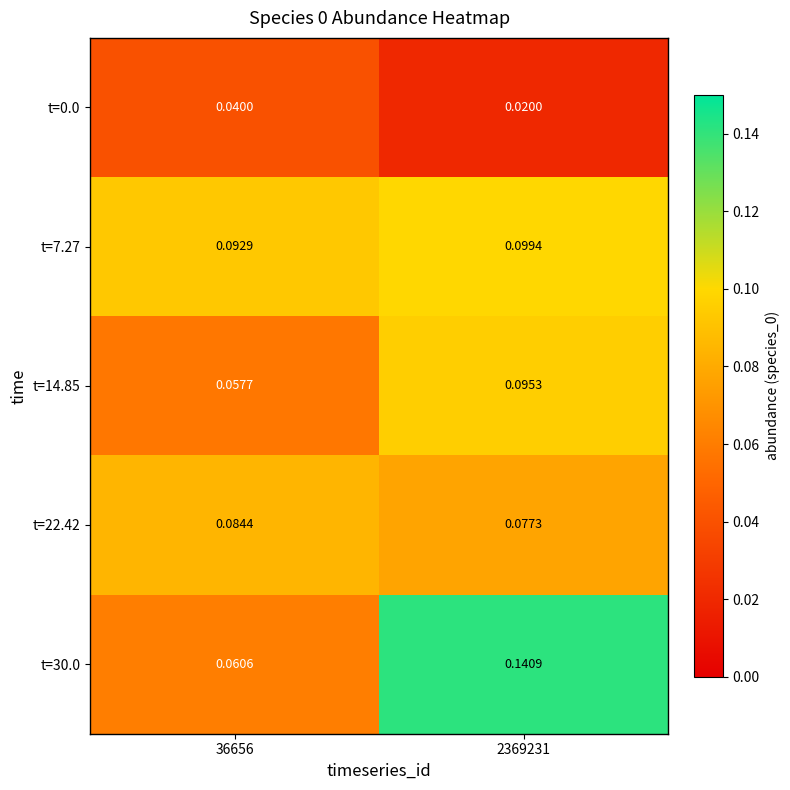

Is the value of t=22.42 at 36656 greater than the value of t=7.27 at 2369231?

No